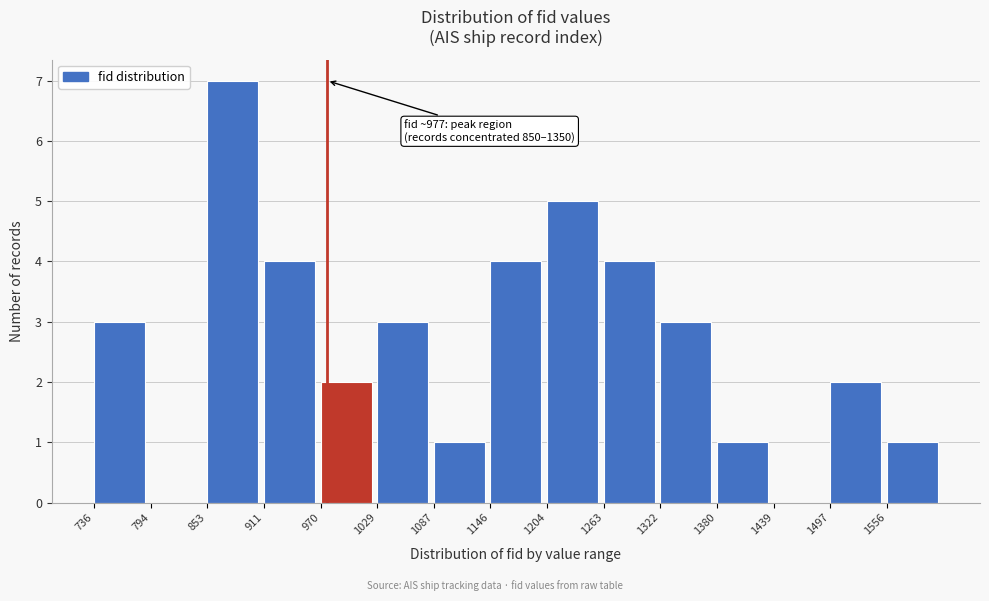

Over which range of the x-axis is the bar tallest?

850 to 910